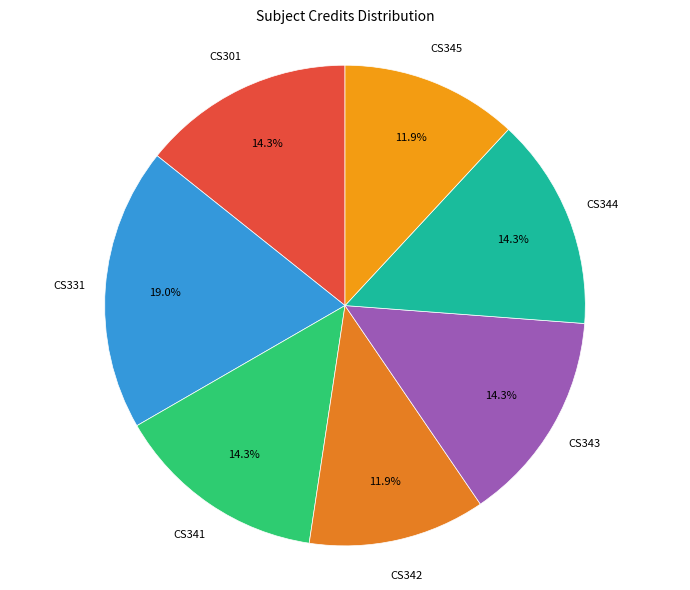

How many slices are in this pie chart?

7